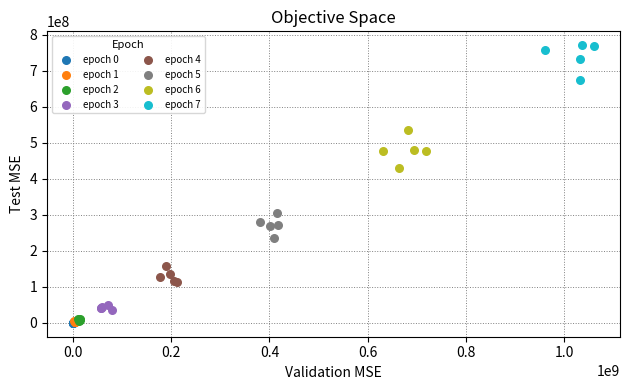

Which series reaches the maximum Y coordinate?

epoch 7